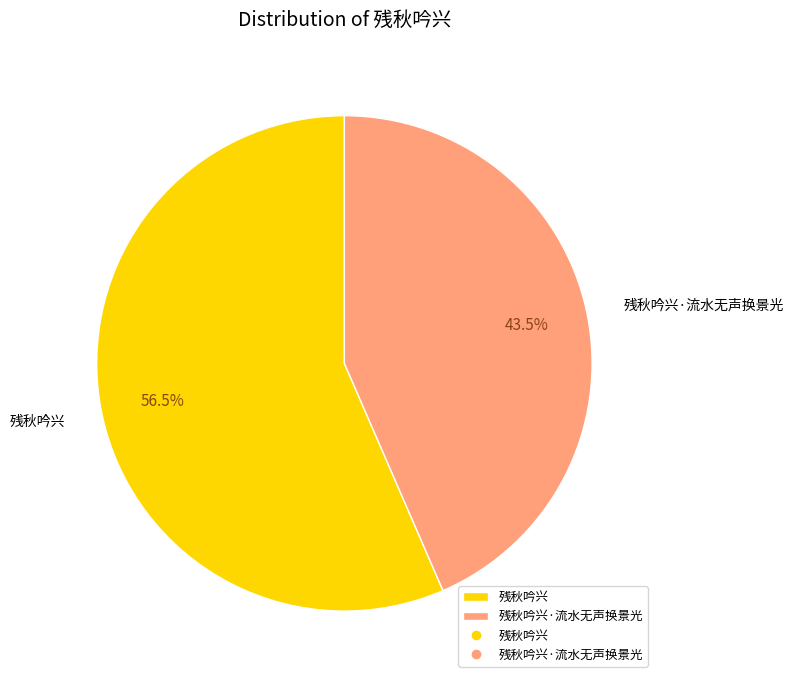

Approximately how many times larger is the value at 残秋吟兴·流水无声换景光 compared to 残秋吟兴?

0.8